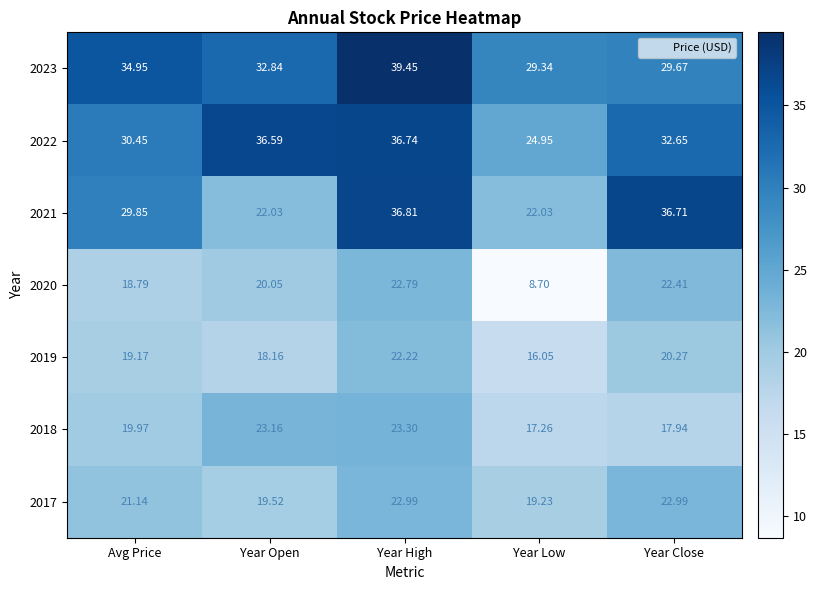

List the series in order of their peak value, lowest first.

2019, 2020, 2017, 2018, 2022, 2021, 2023